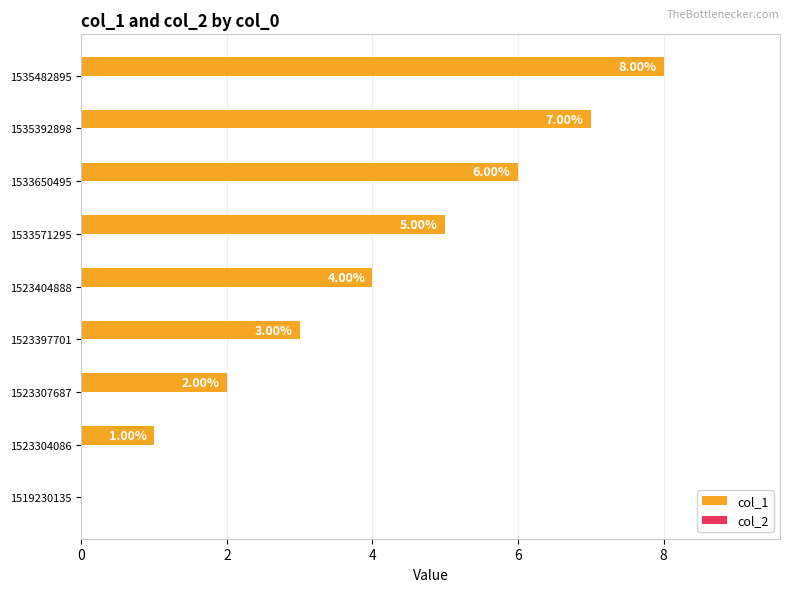

Between 1535392898 and 1519230135, which is larger?

1535392898